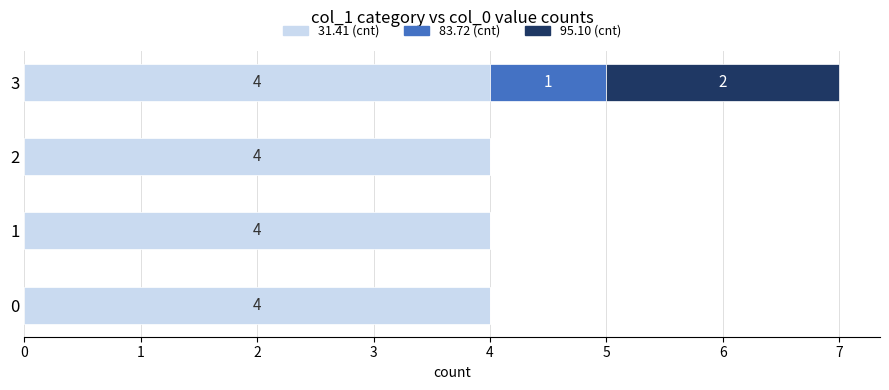

What is the sum of the 31.41 (cnt) values at 1 and 3?

8